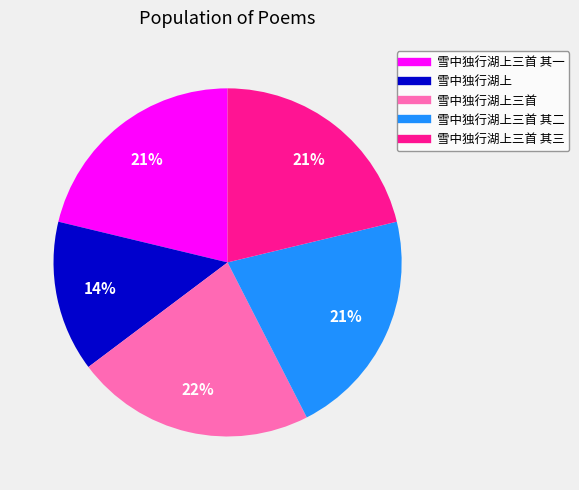

Does any single category account for the majority?

No